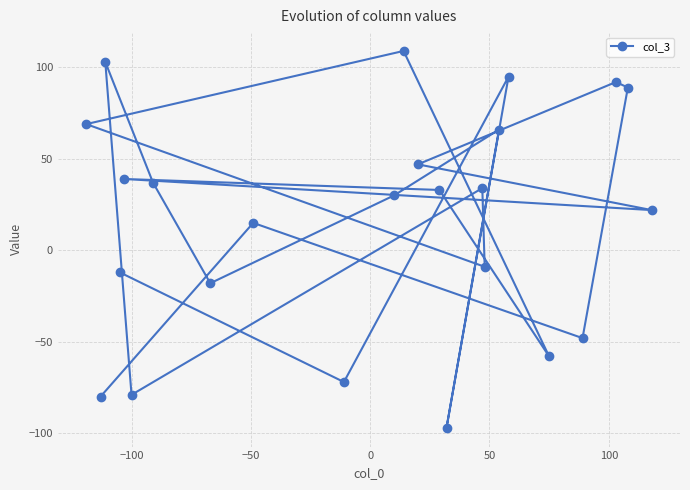

What is the difference between the maximum and minimum values?

206